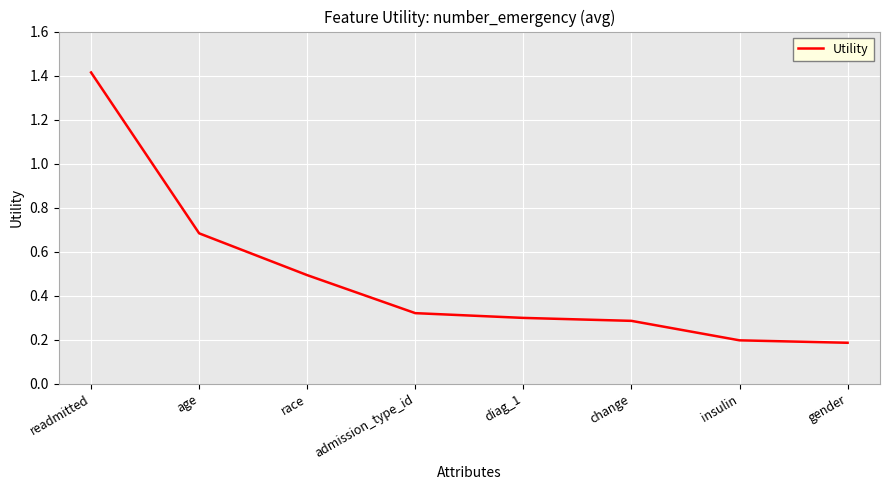

What is the difference between the maximum and minimum values?

1.2